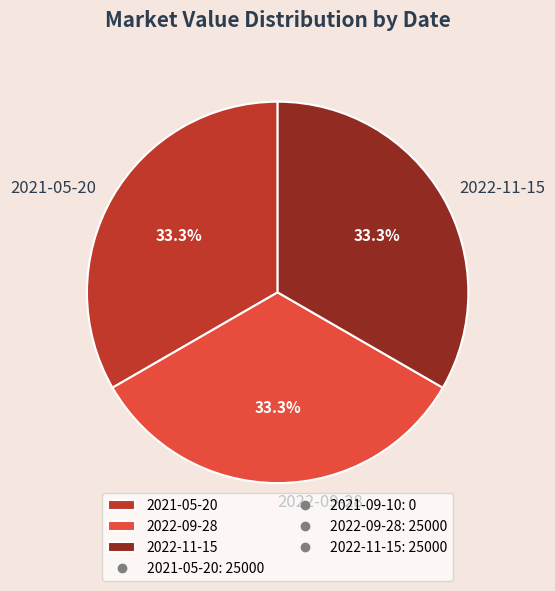

What percentage is the 2022-09-28 slice, to the nearest percent?

33%